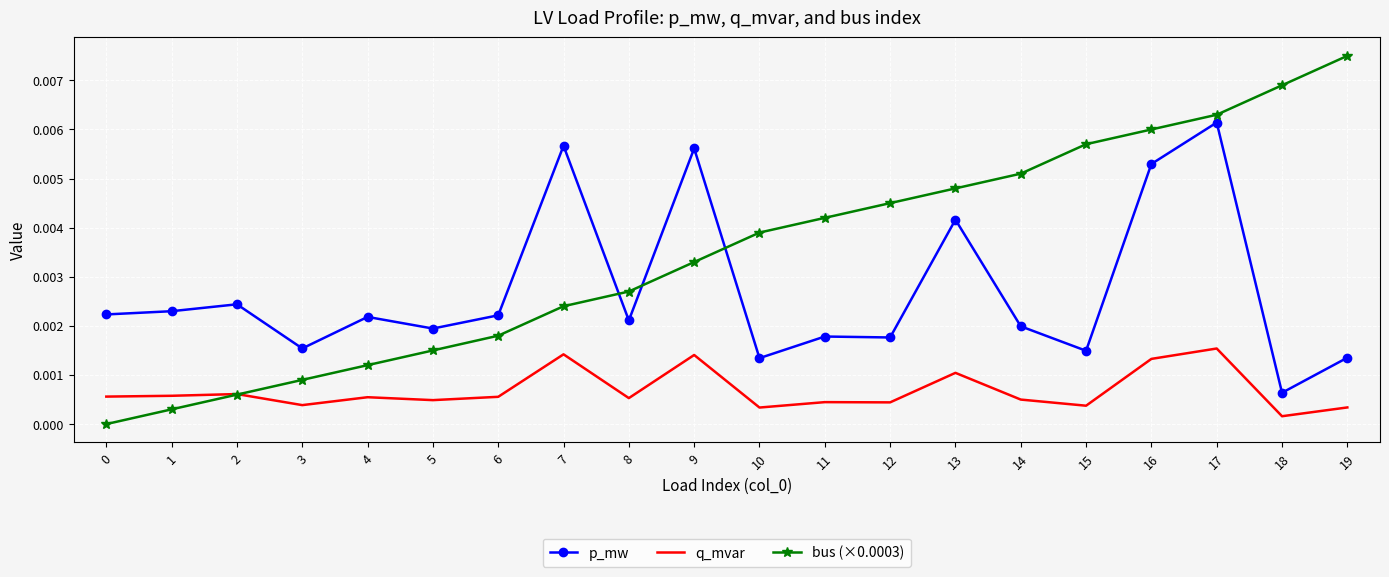

Is the value of p_mw at 8 greater than the value of q_mvar at 13?

Yes